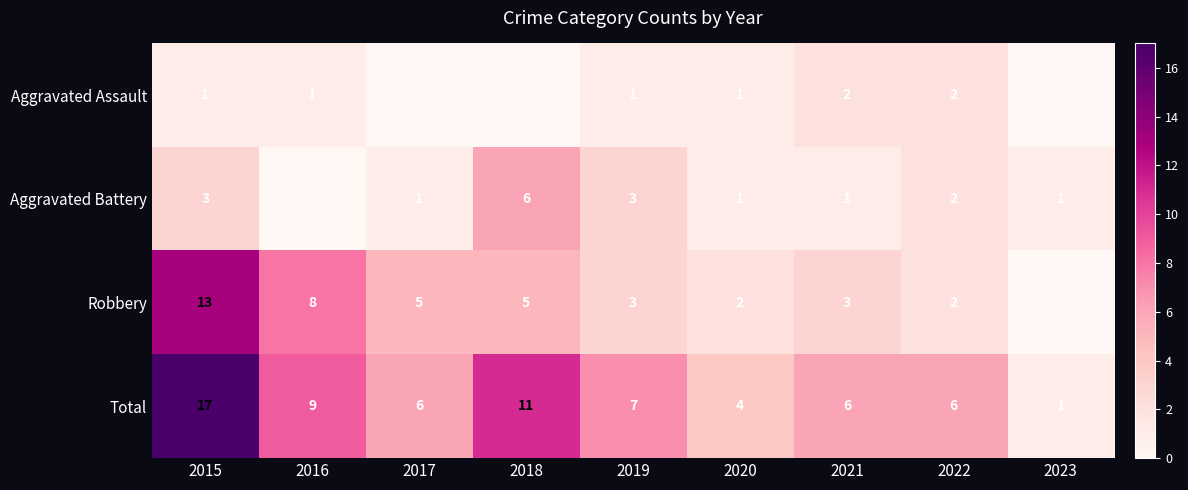

What is the approximate value of Total at 2018, to the nearest 10?

10